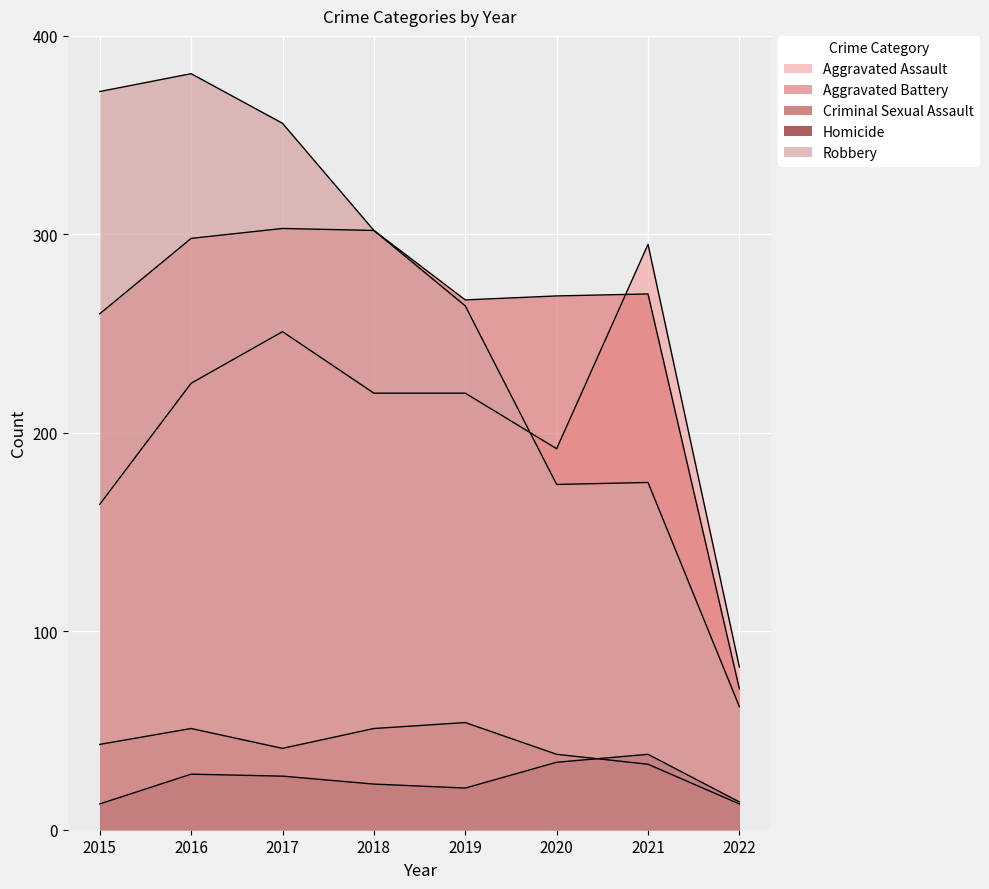

Between 2017 and 2021, which is larger?

2021